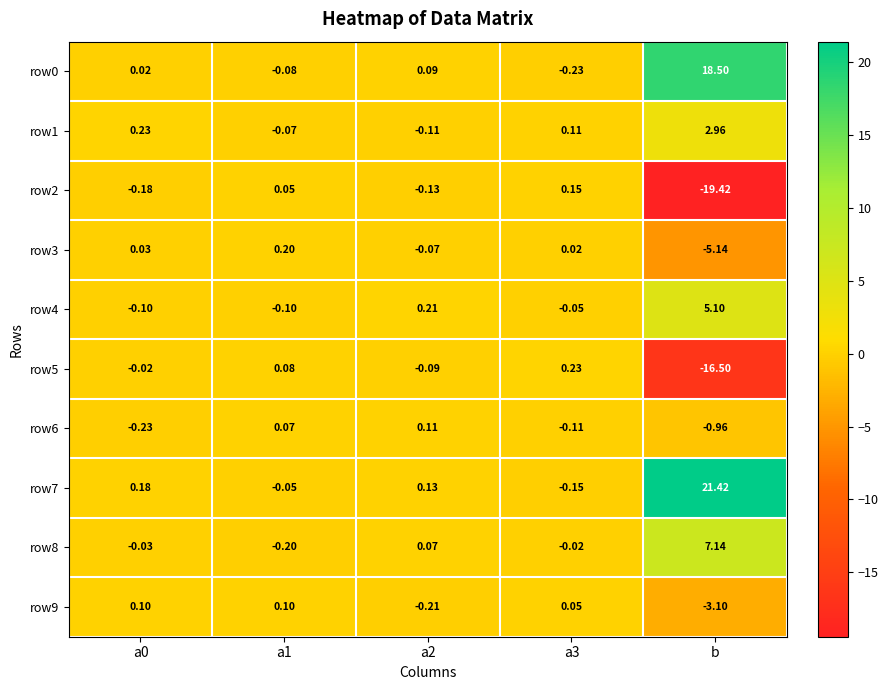

Which label corresponds to the smallest value in the chart?

b